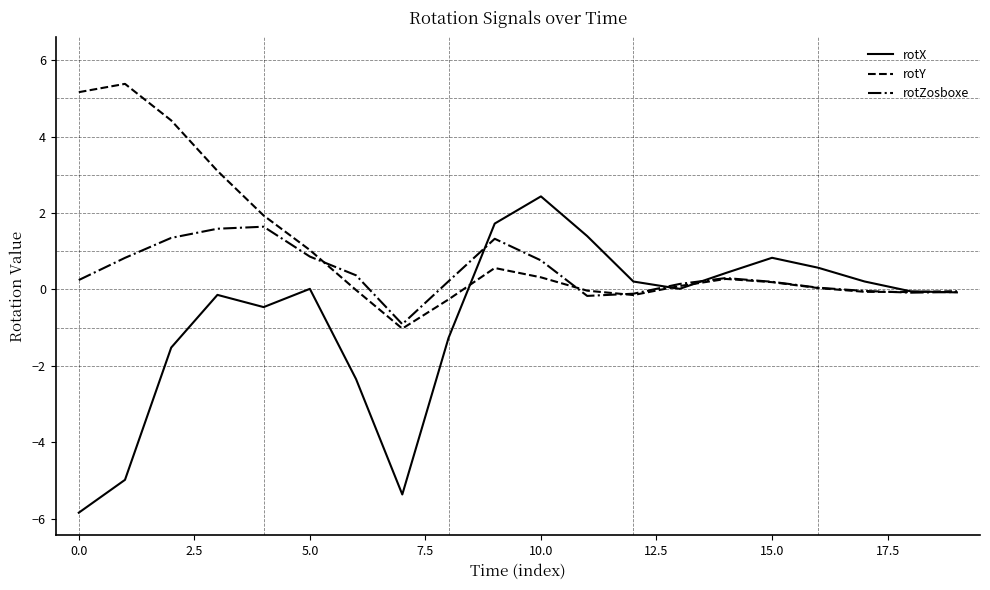

Rank the series by their average value, from lowest to highest.

rotX, rotZosboxe, rotY